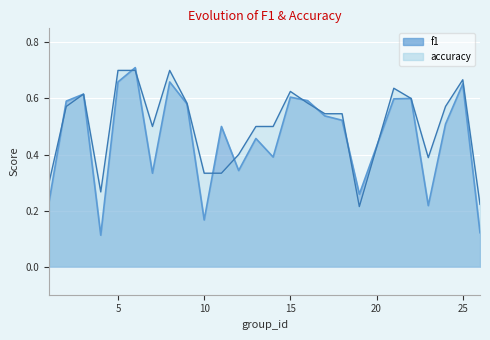

Which category has the lowest value across all series?

4